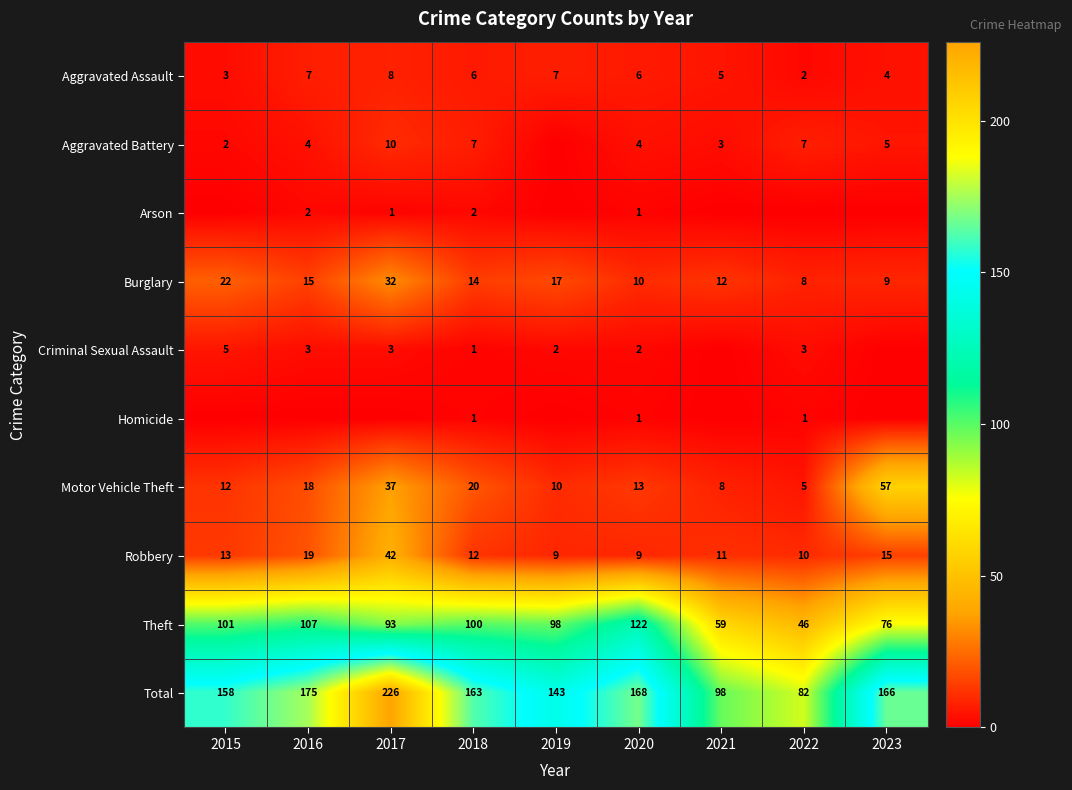

True or false: Total has a value of 158 at 2015.

True